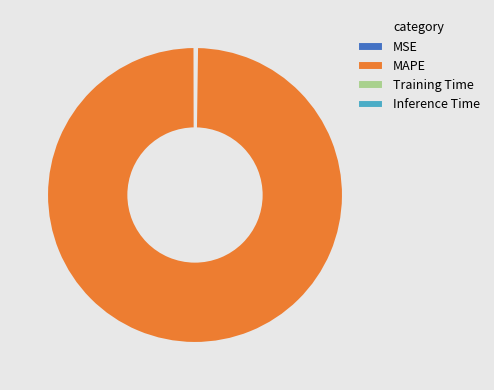

Which category has the biggest portion of the pie?

MAPE